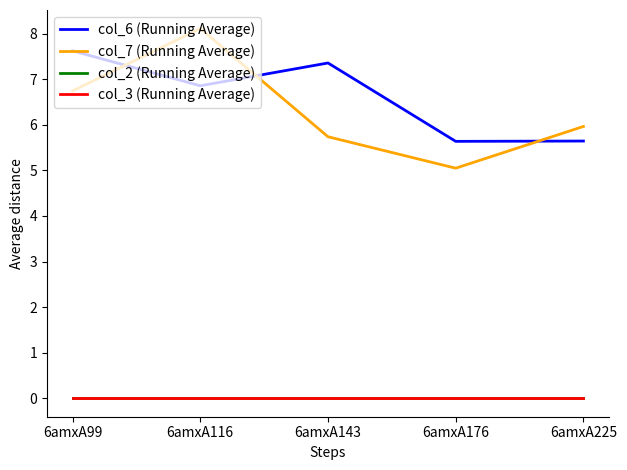

The value of col_7 (Running Average) at 6amxA99 is 6.7. True or false?

True